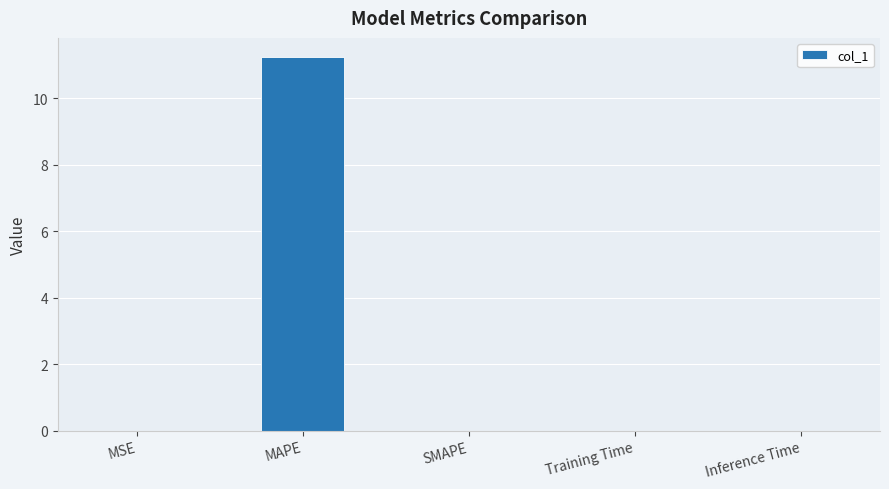

Which category has the highest value across all series?

MAPE